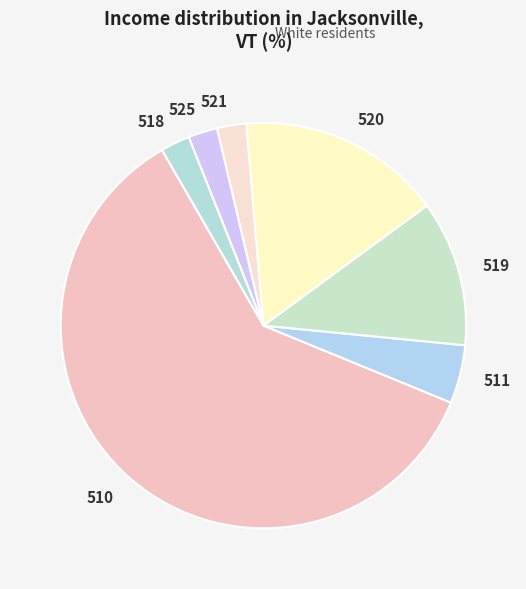

Count the number of slices in the pie.

7